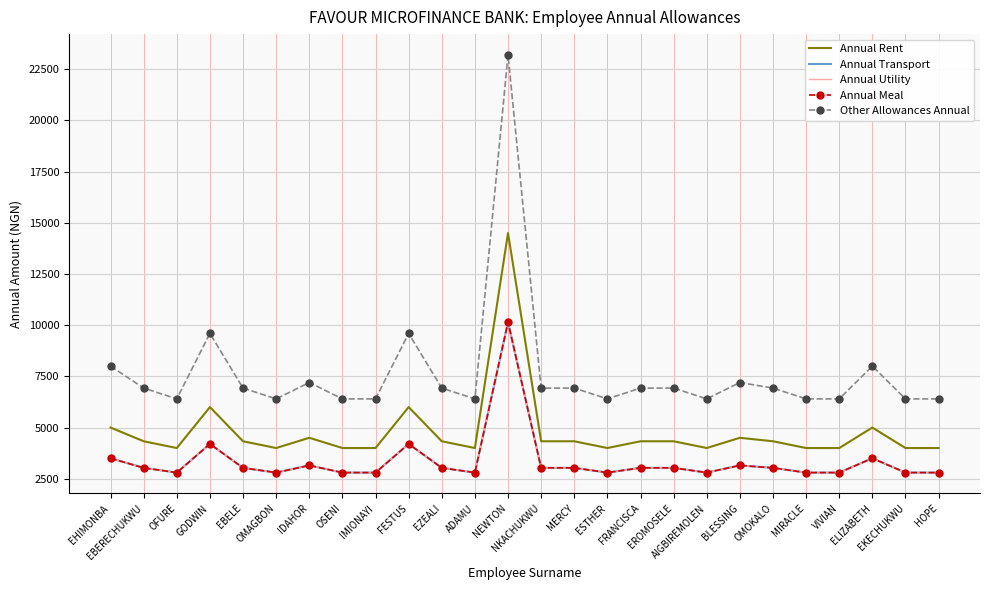

What is the average value of the Annual Utility series?

3342